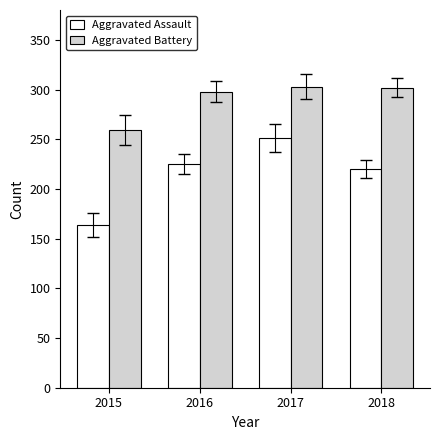

Where does the Aggravated Battery series first go above 302?

2017